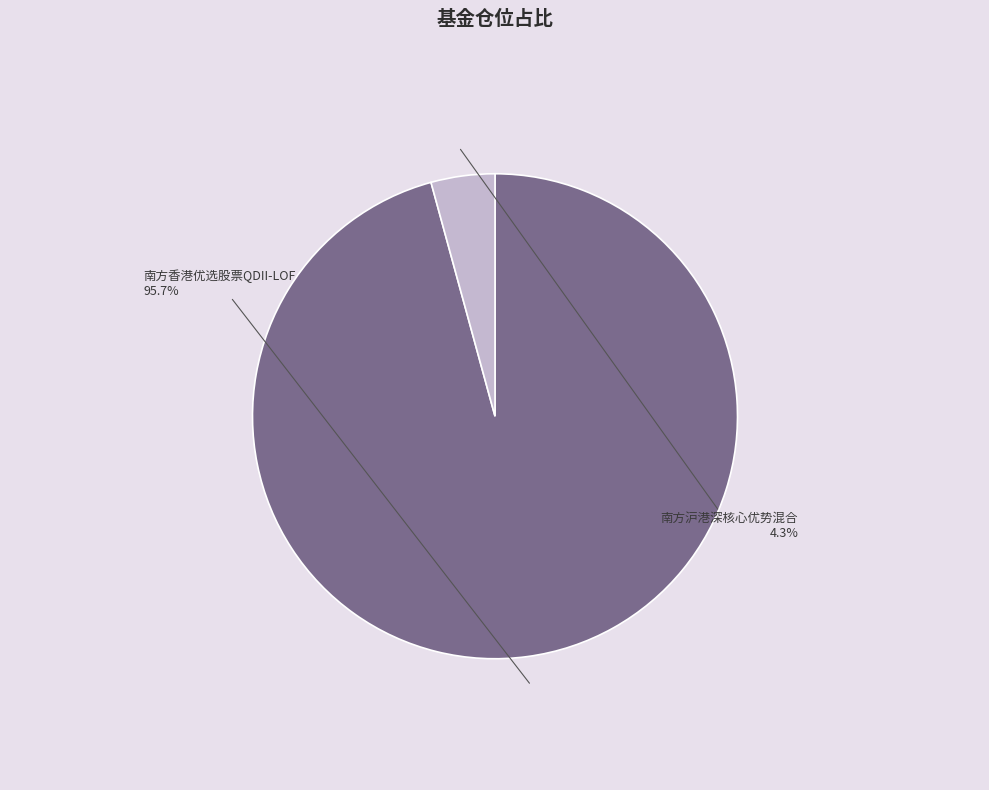

How much of the chart is everything except 南方香港优选股票QDII-LOF?

4.3%